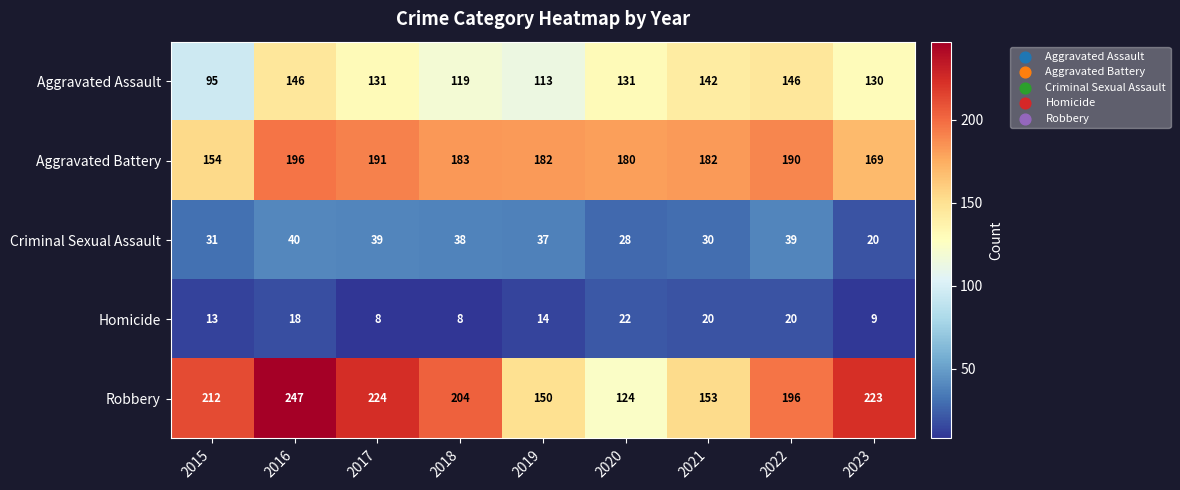

At which category does the chart reach its peak across all series?

2016